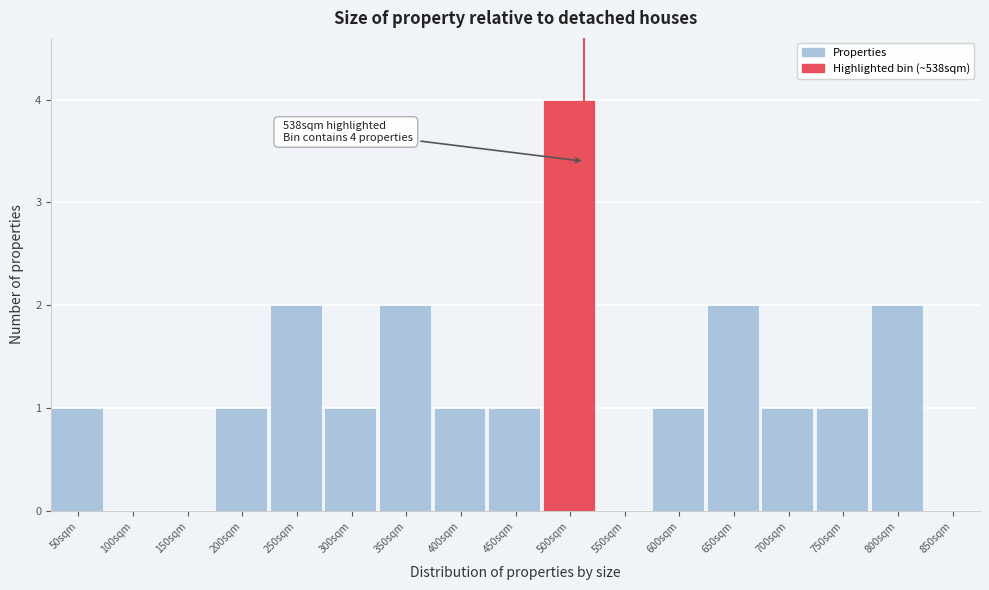

Reading right to left, extract all data points from this chart.

850sqm=0	800sqm=2	750sqm=1	700sqm=1	650sqm=2	600sqm=1	550sqm=0	500sqm=4	450sqm=1	400sqm=1	350sqm=2	300sqm=1	250sqm=2	200sqm=1	150sqm=0	100sqm=0	50sqm=1